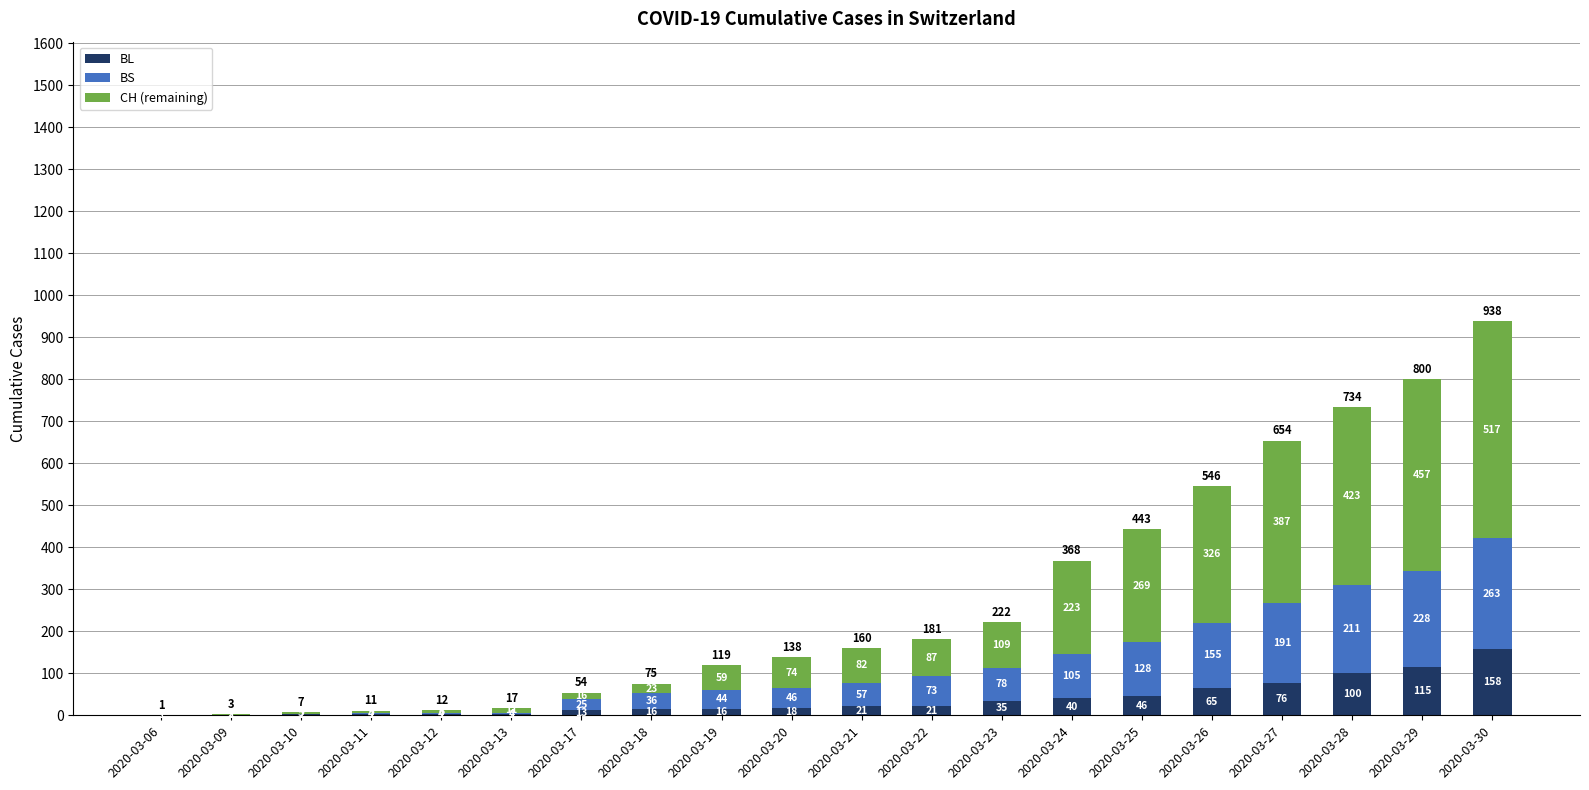

Are the bars horizontal?

No